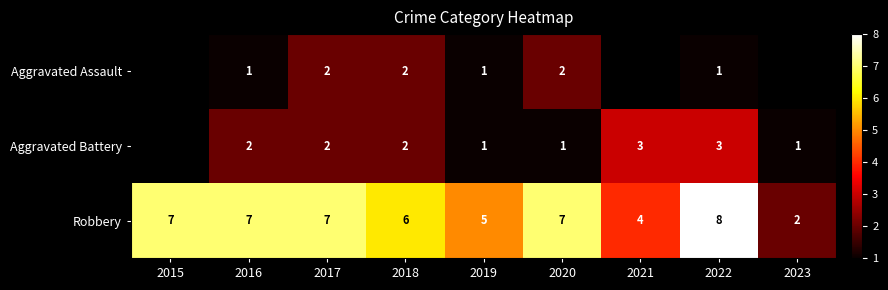

How many Robbery values are between 5 and 7?

6